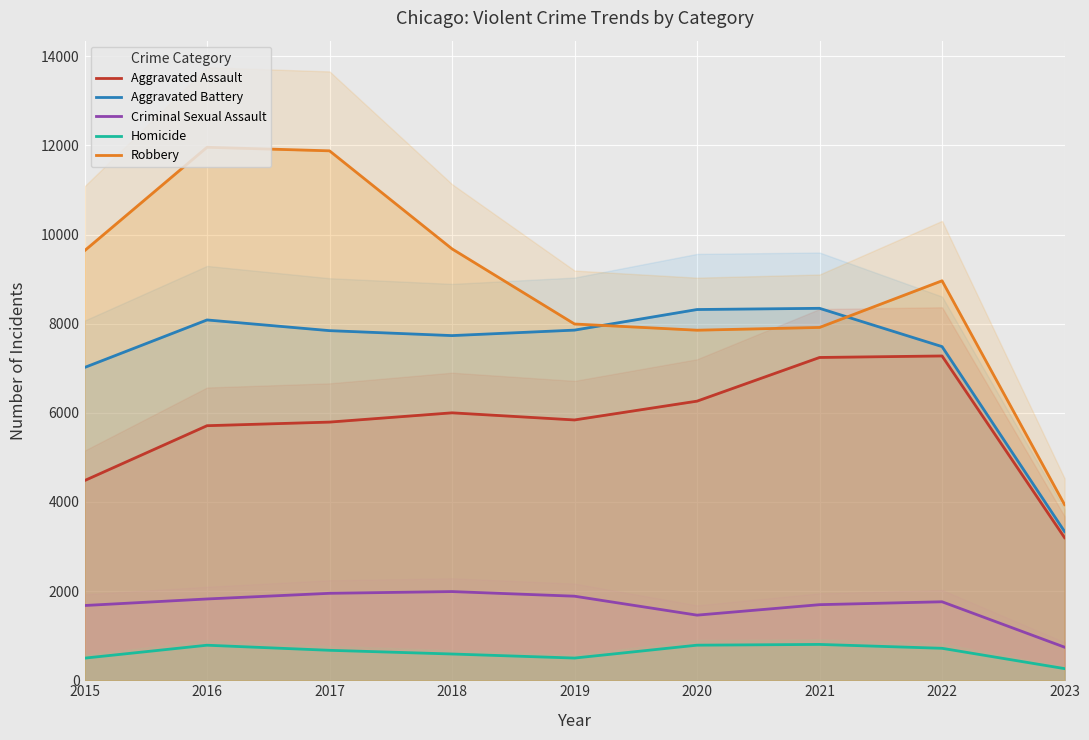

At which category does the chart reach its peak across all series?

2016